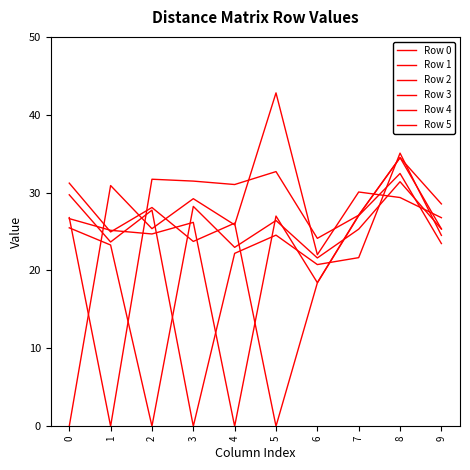

Does the chart display data point markers on the line(s)?

No